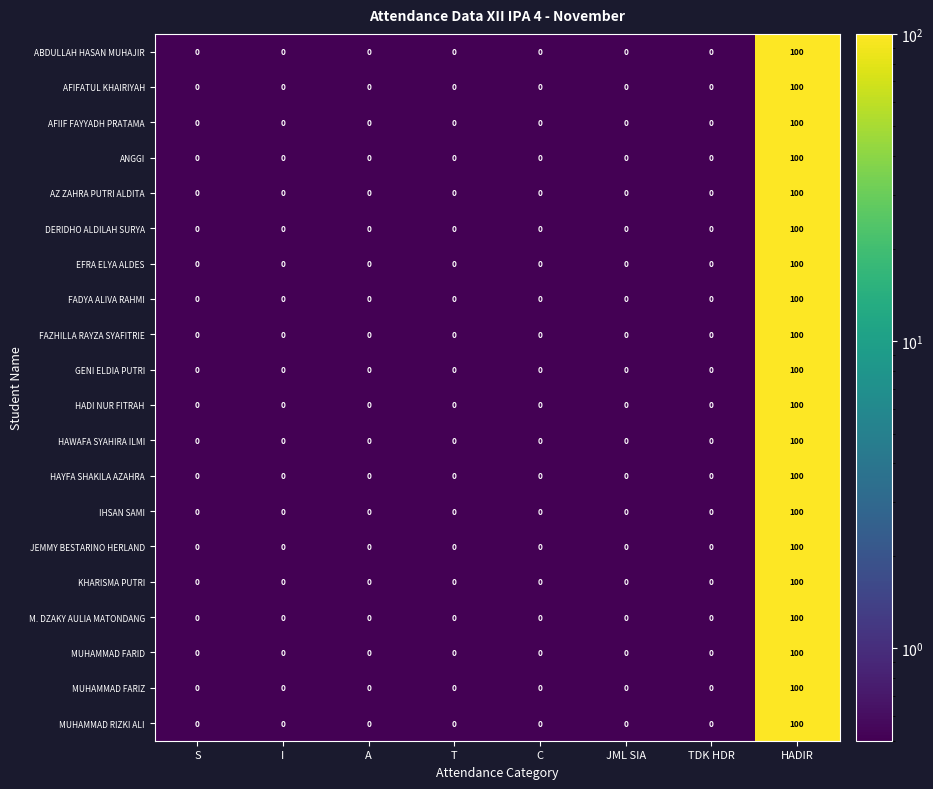

What is the difference between the maximum and minimum values in the MUHAMMAD FARID series?

100